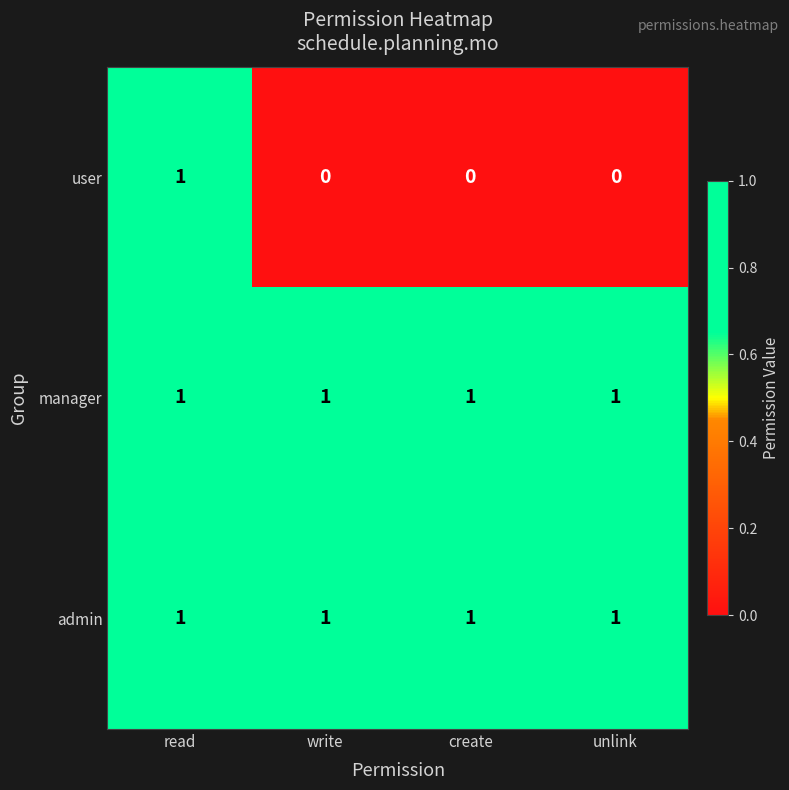

True or false: manager has a value of 2 at create.

False